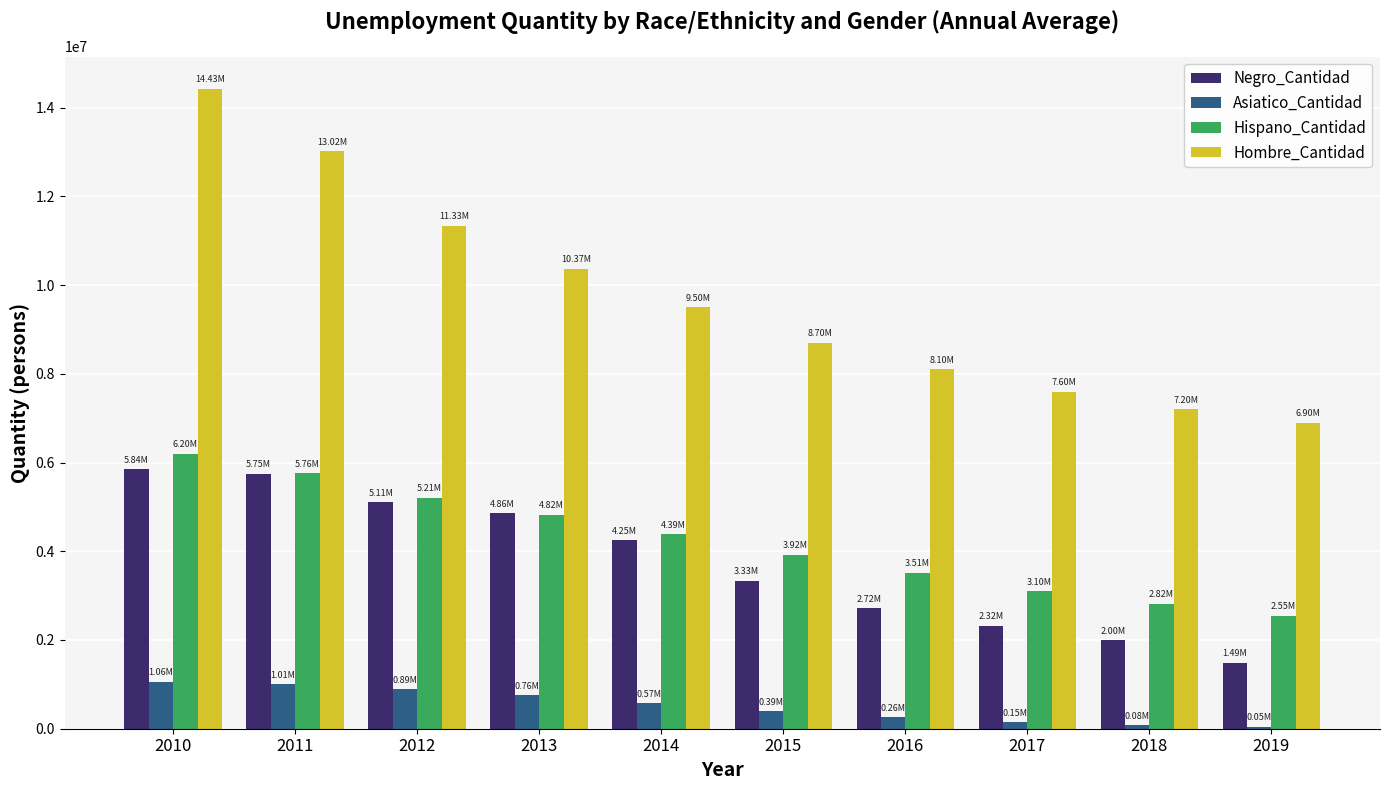

How many data points does each series have?

10